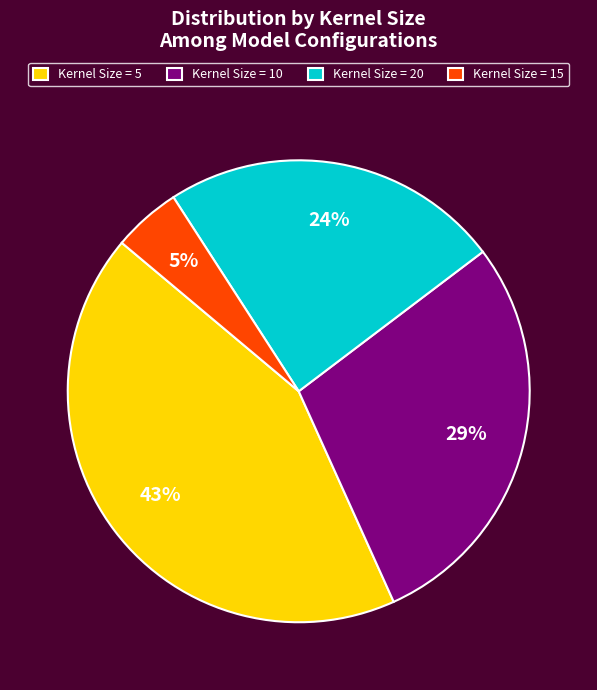

Is the sum of Kernel Size = 10 and Kernel Size = 5 greater than half?

Yes